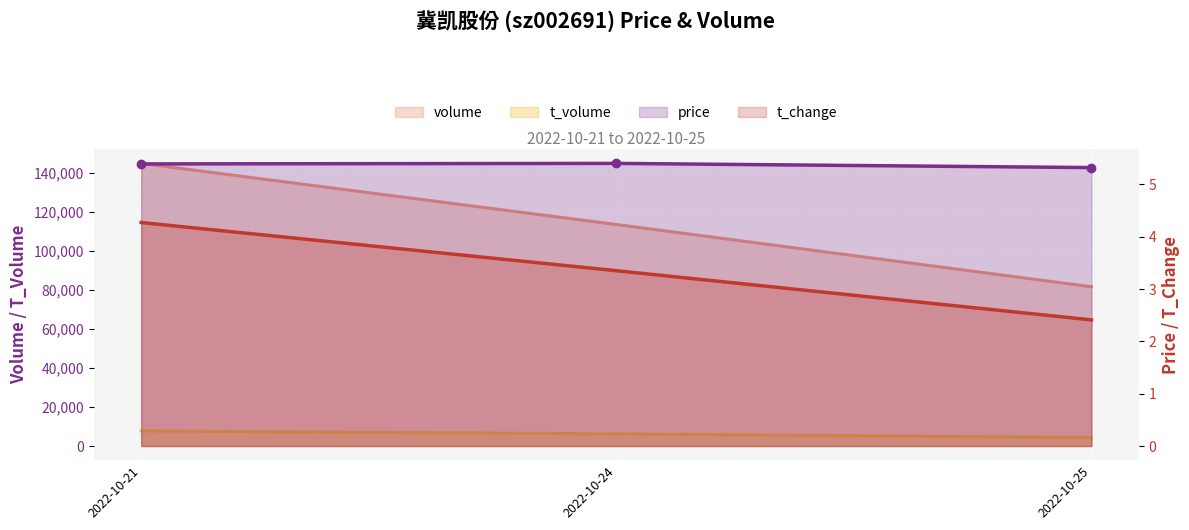

What is the value of the volume point at the 2nd from the left?

113647.0